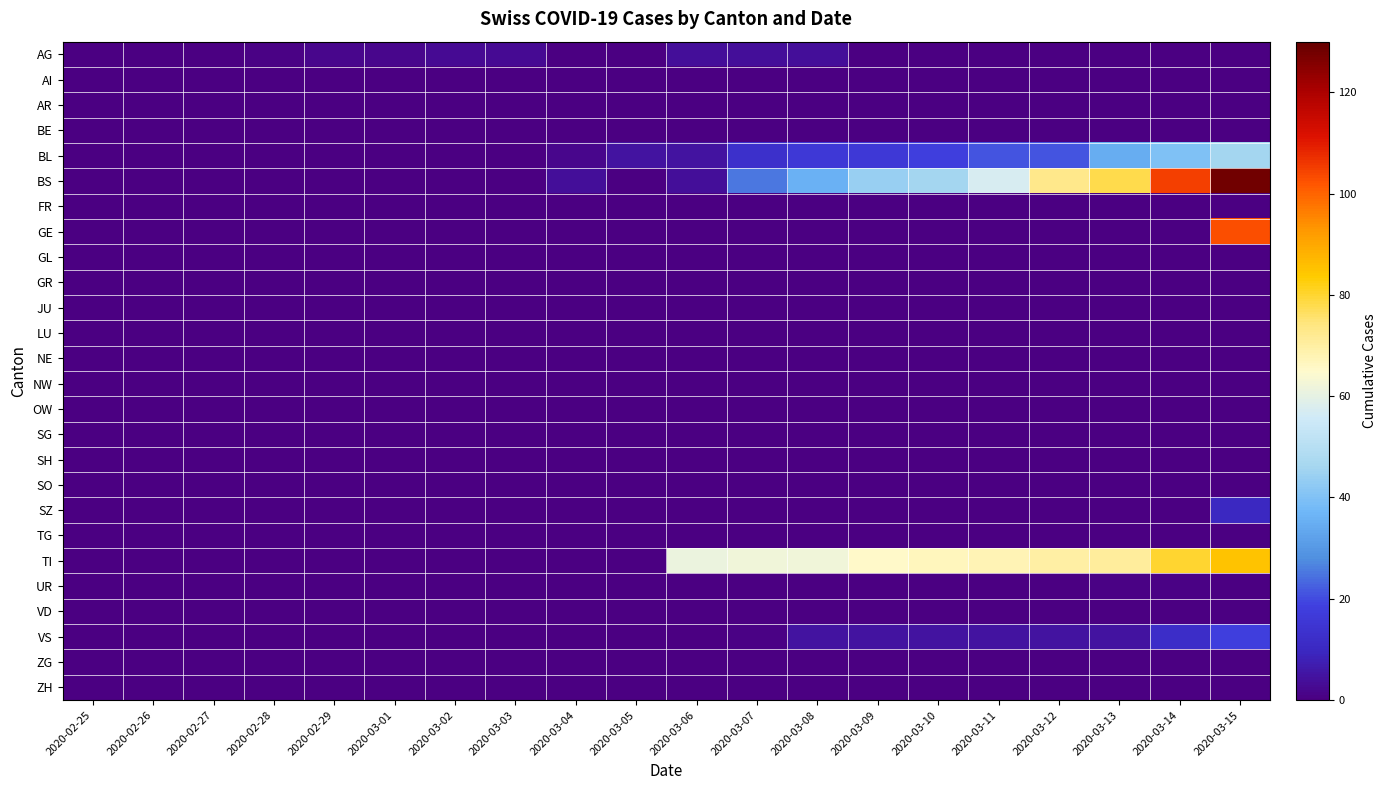

Between 2020-02-28 and 2020-03-09, which series saw the biggest shift?

TI